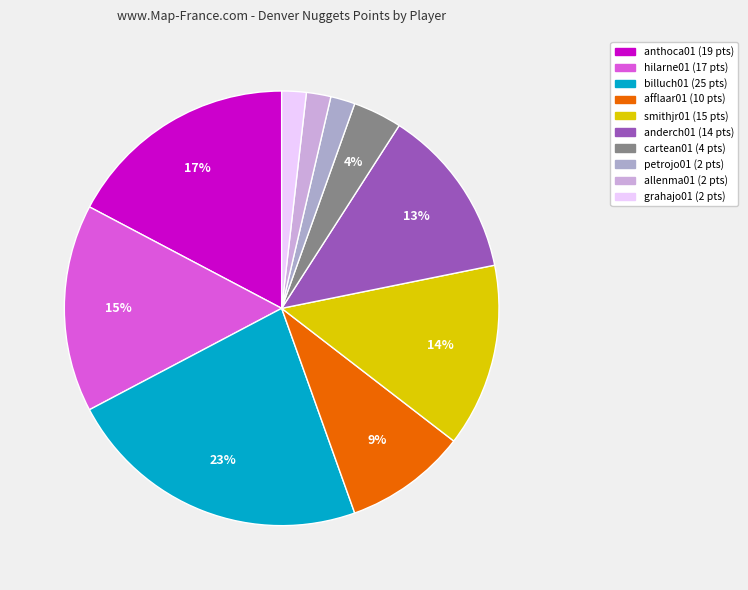

How many slices are in this pie chart?

10